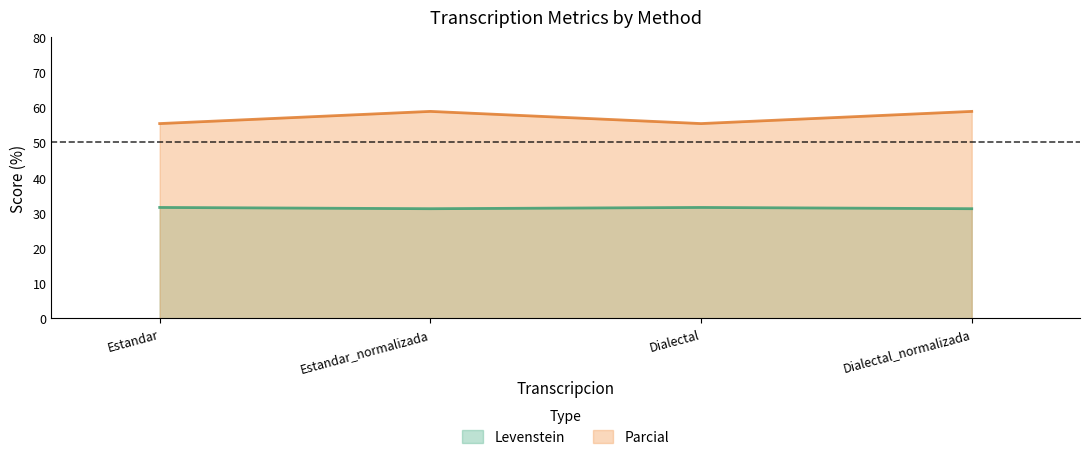

Where is Levenstein nearest to the value 31?

Estandar_normalizada